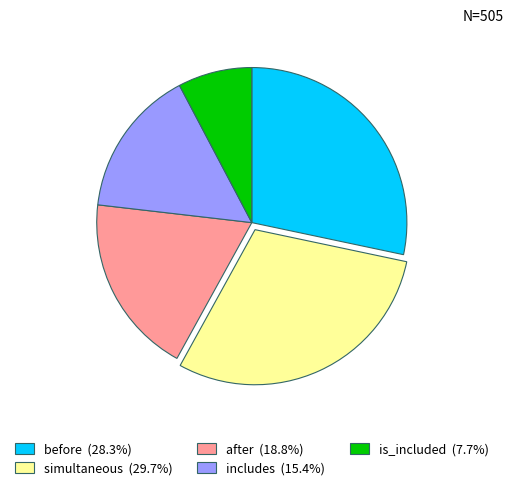

Which slice is the smallest?

is_included